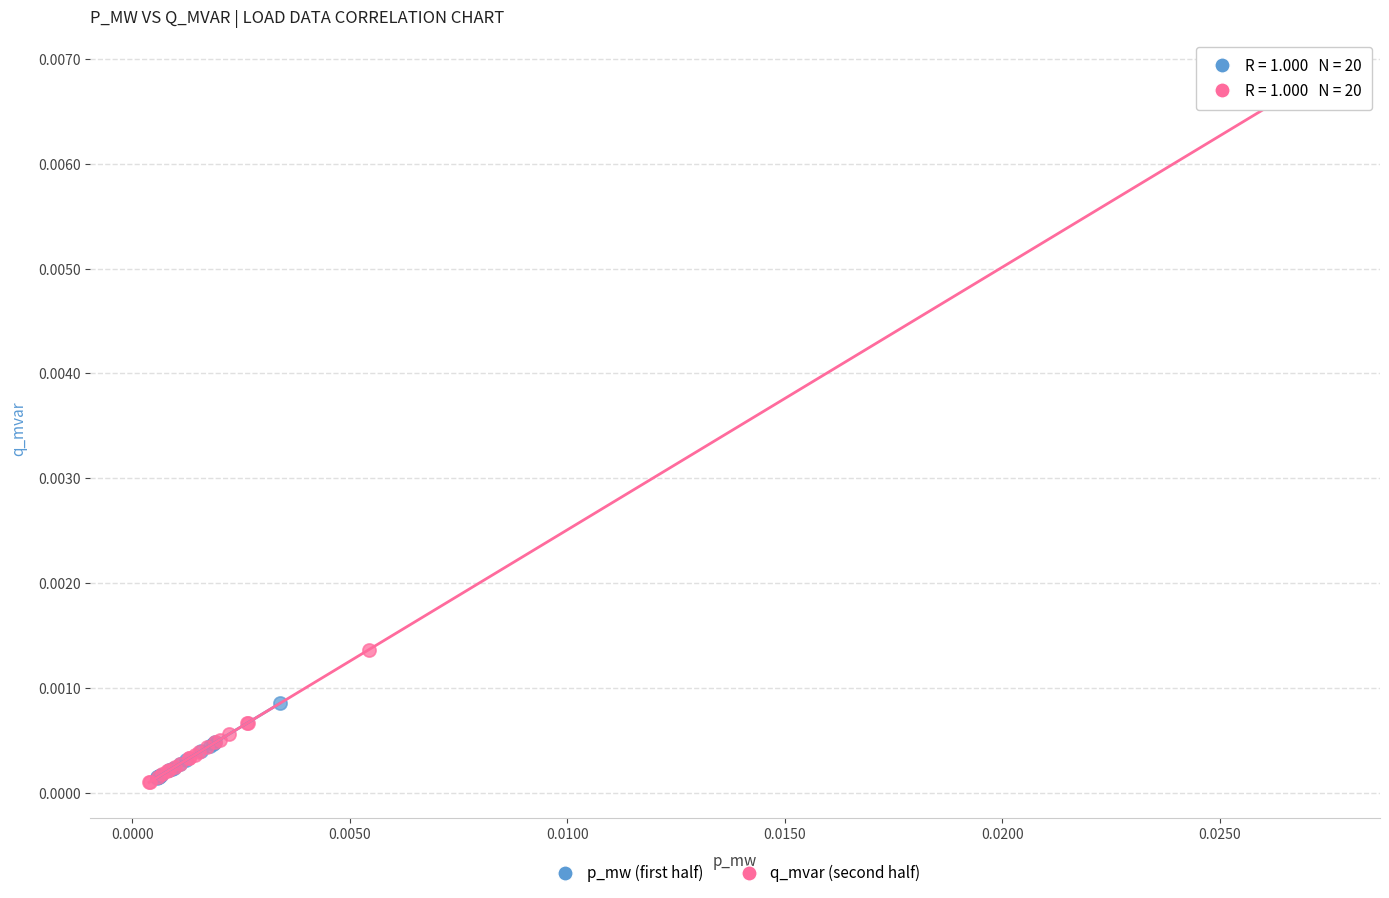

Which series reaches the maximum Y coordinate?

q_mvar (second half)